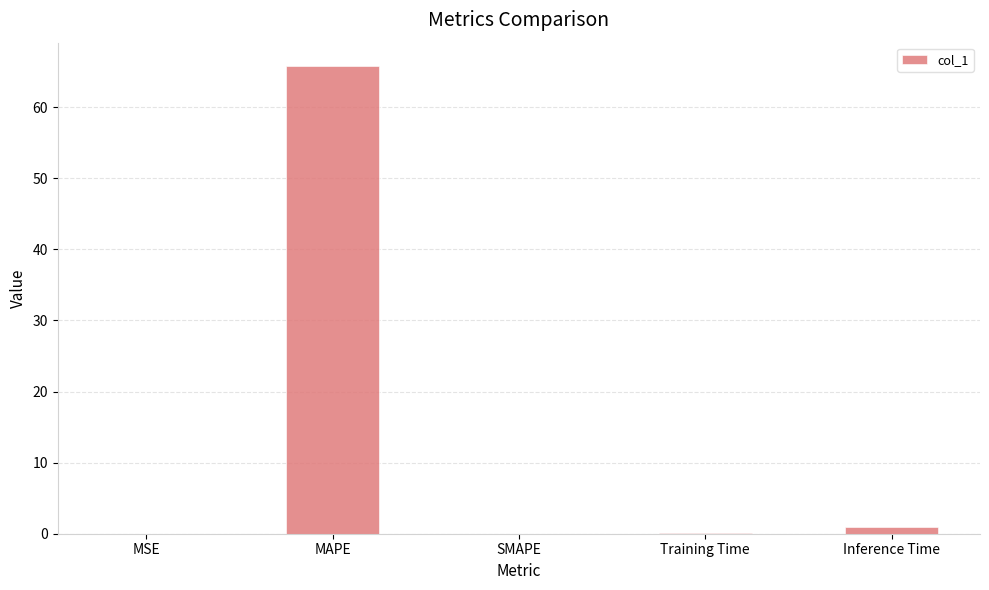

Which has a higher value, MAPE or Training Time?

MAPE